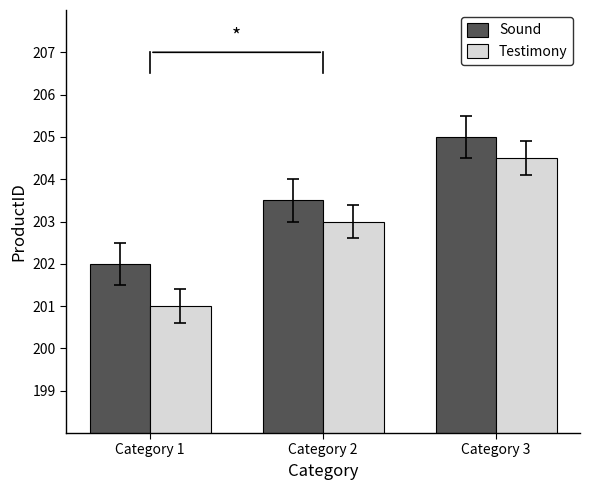

Is it true that Sound equals 202.0 at Category 1?

True